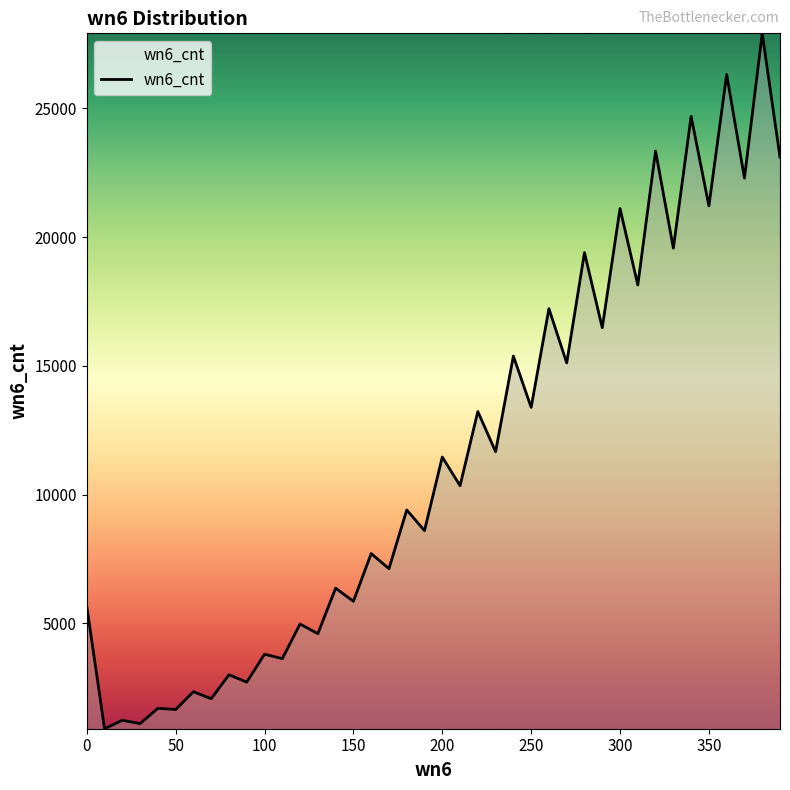

What is the maximum value shown in the chart?

27919